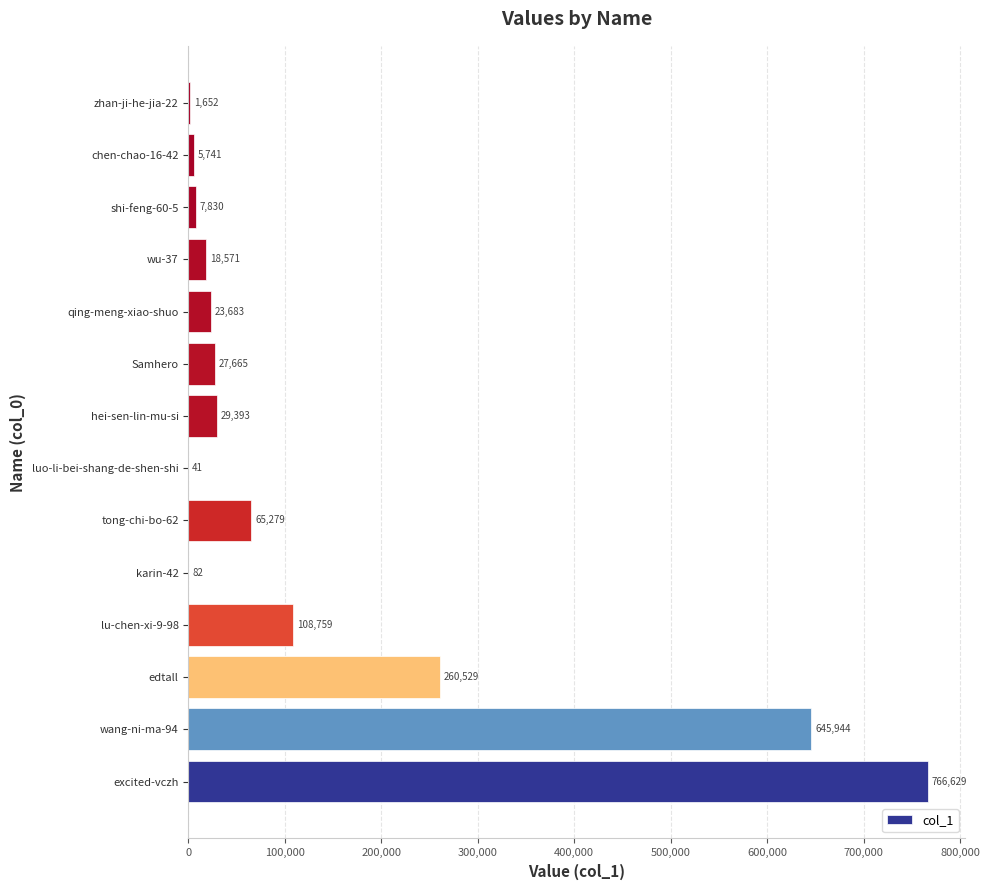

The value at Samhero is 27665. True or false?

True